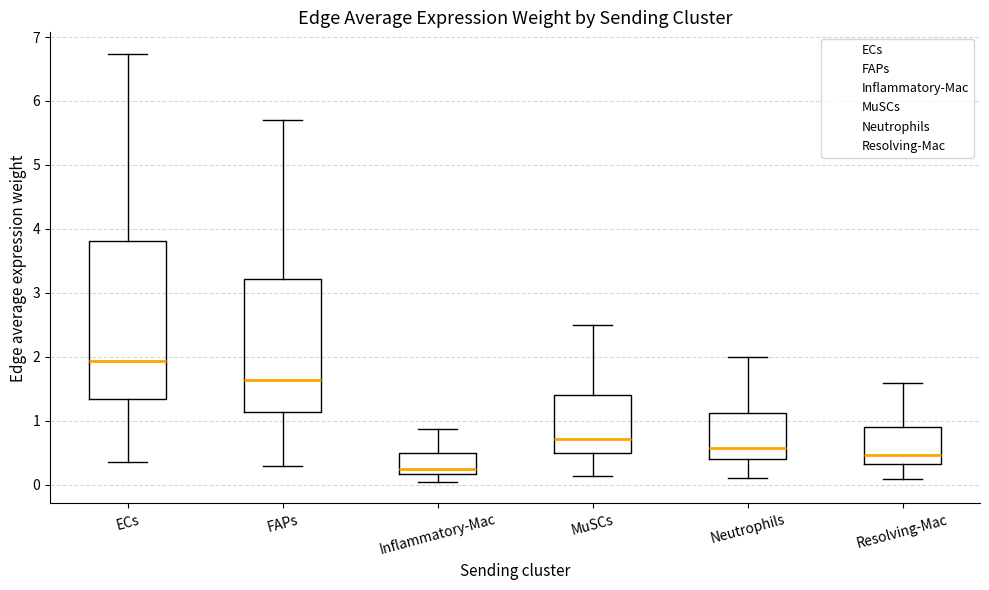

Which box has the lowest median line?

Inflammatory-Mac